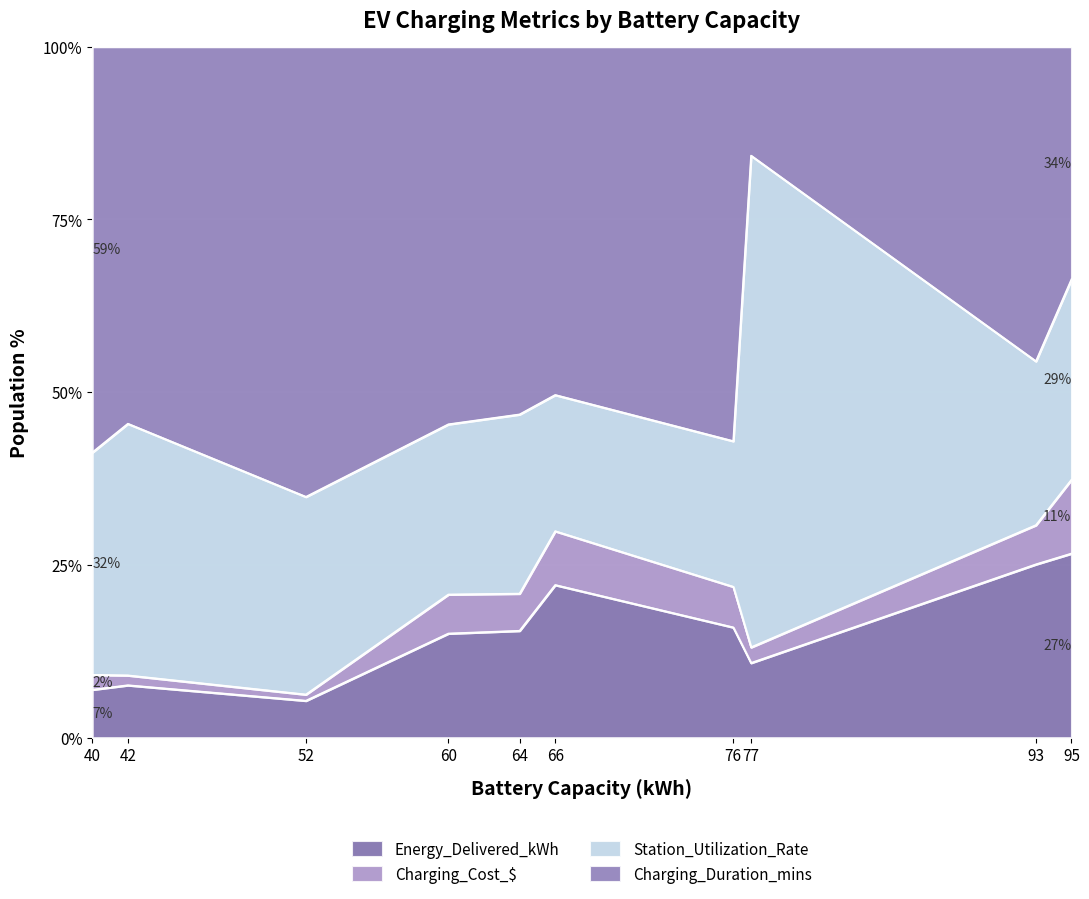

Which category has the lowest value in the Charging_Cost_$ series?

52